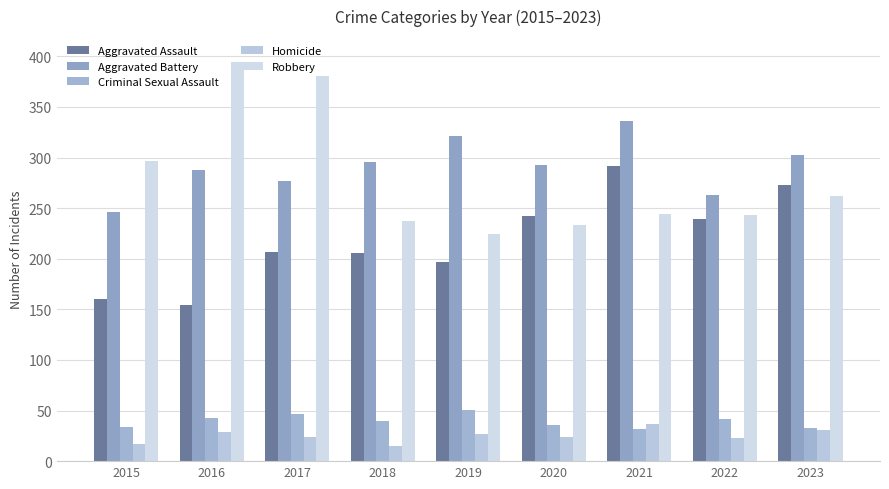

Which has a higher value, 2022 or 2020?

2020